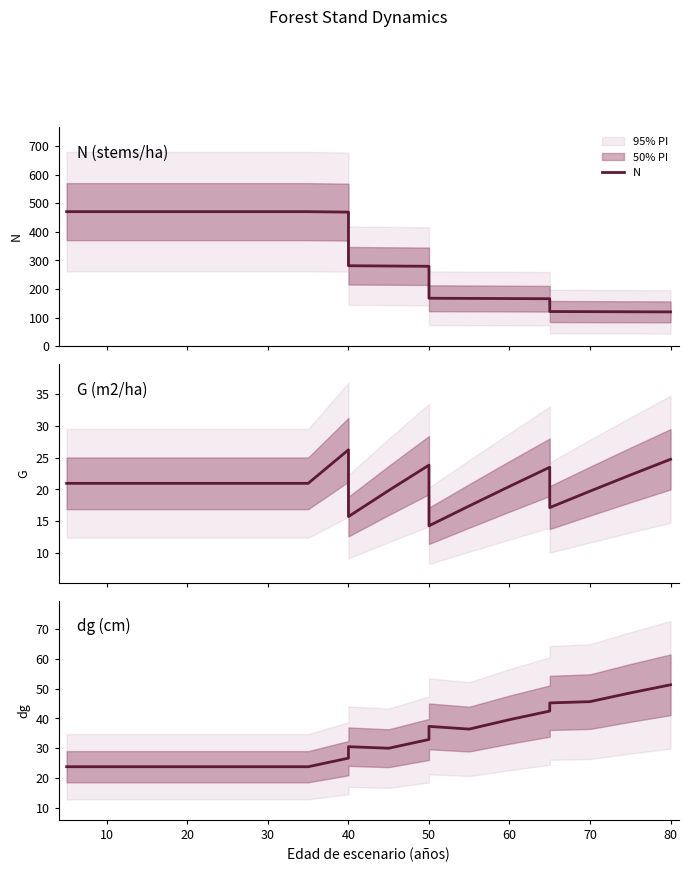

What is the maximum value shown in the chart?

470.4